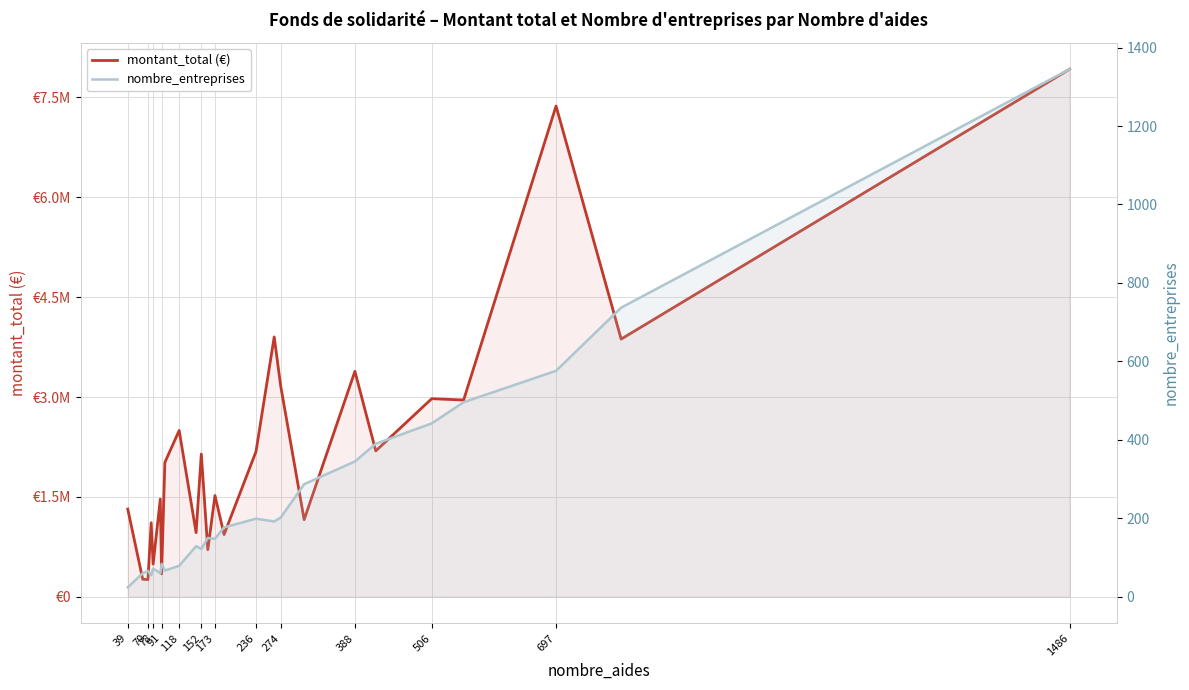

Which category has the lowest value in the montant_total (€) series?

70